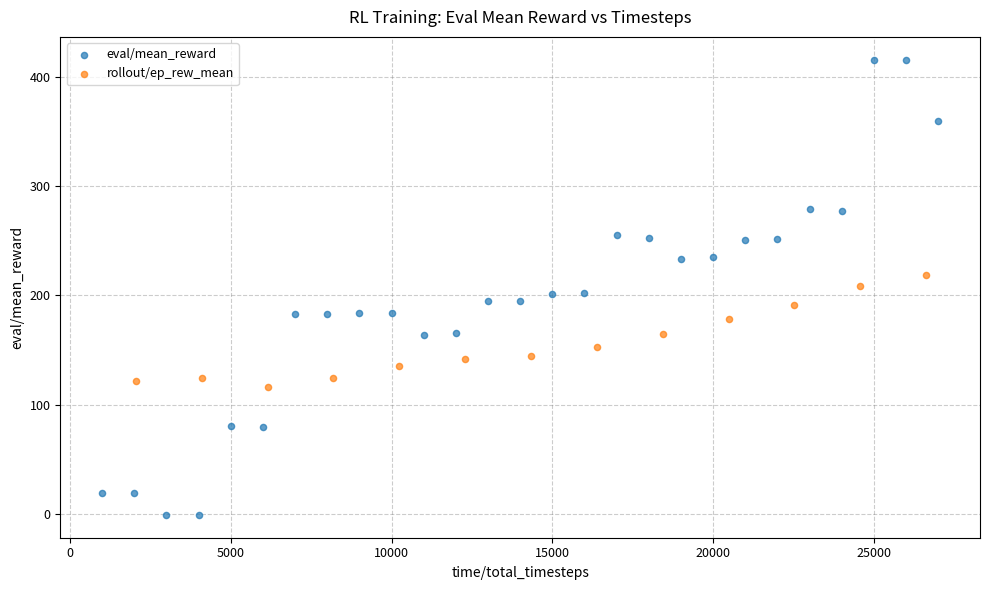

Which series contains the lowest Y value?

eval/mean_reward